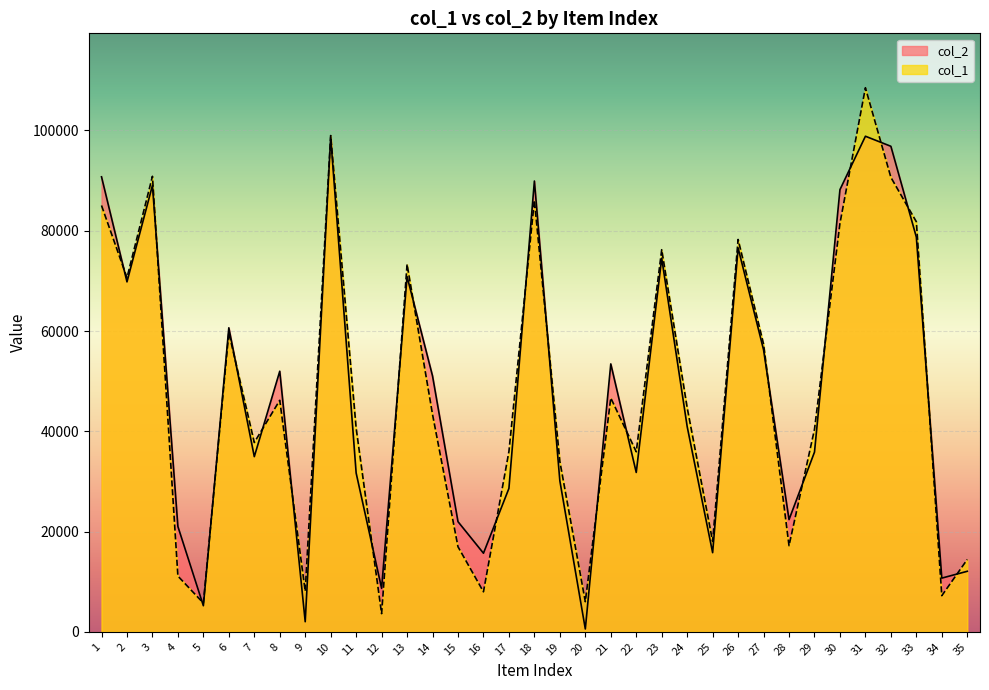

What are all the series names shown in the legend?

col_2, col_1